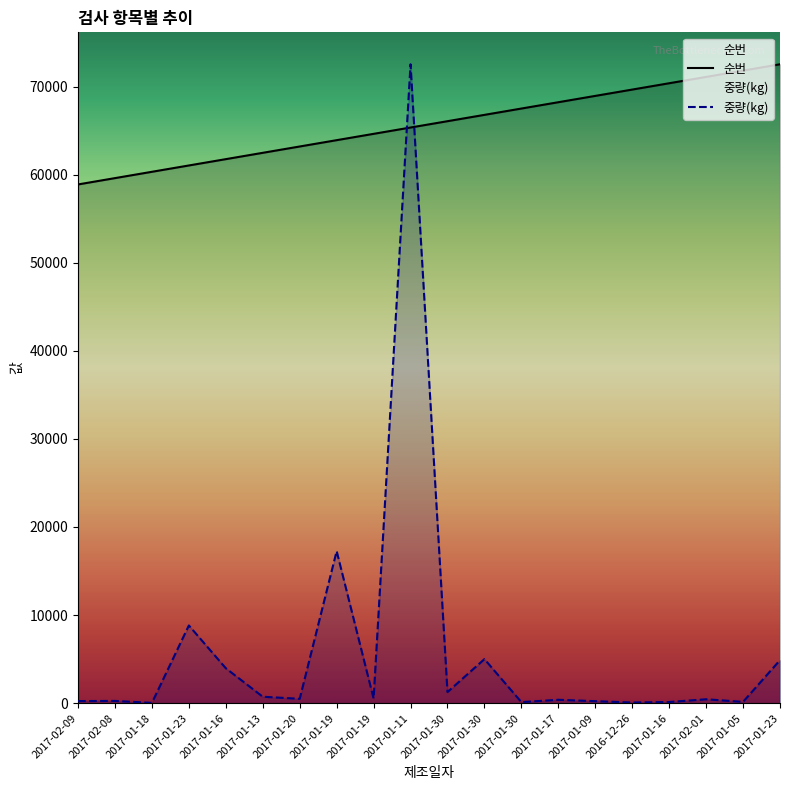

What is the label of the 18th point from the right?

2017-01-18